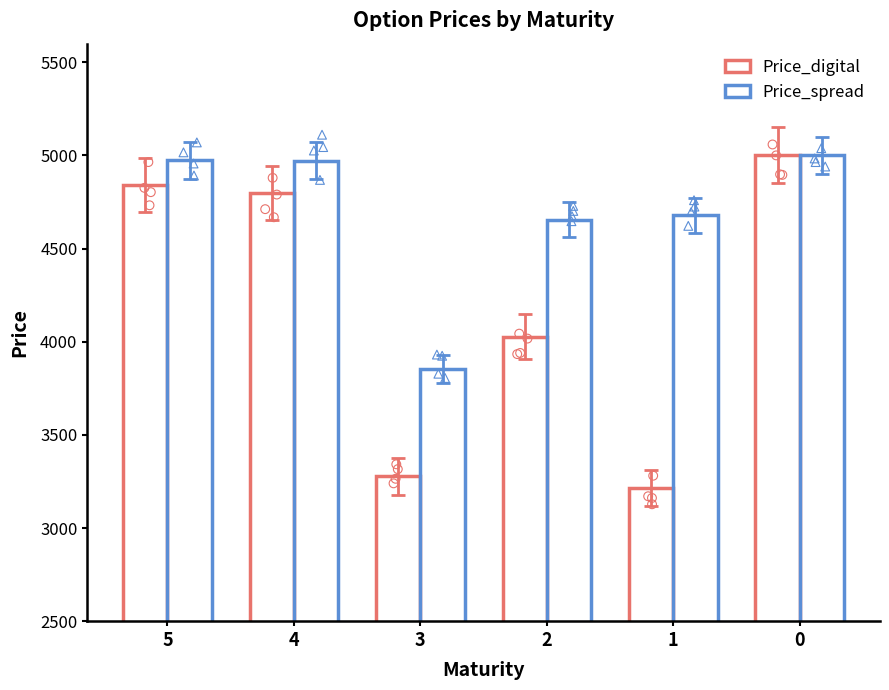

What are all the series names shown in the legend?

Price_digital, Price_spread